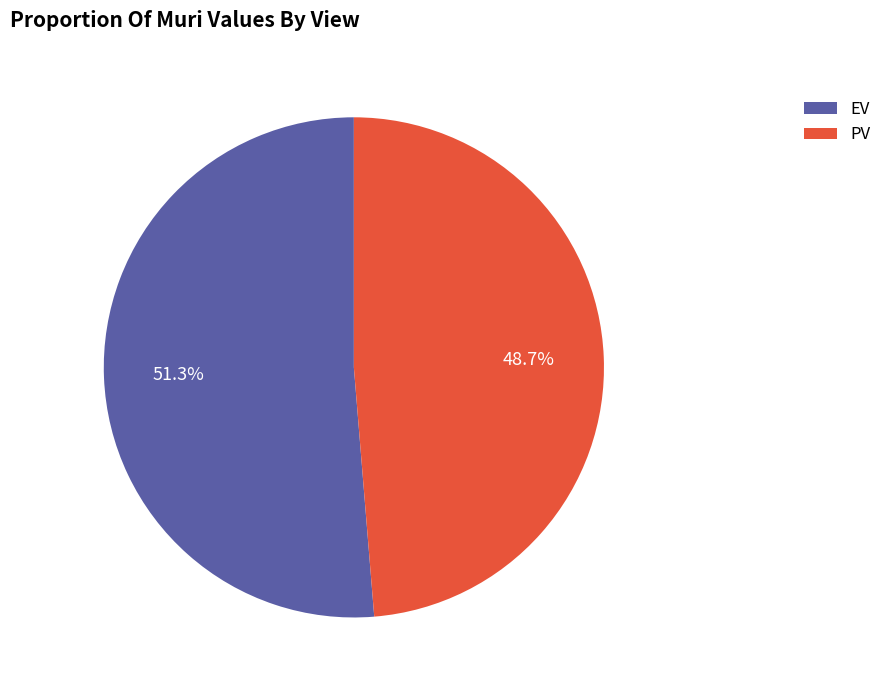

Combined, do PV and EV account for over 50%?

Yes